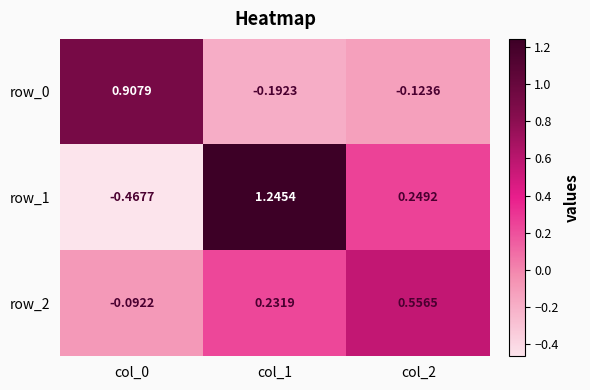

Is the value of row_2 at col_0 greater than the value of row_1 at col_0?

Yes